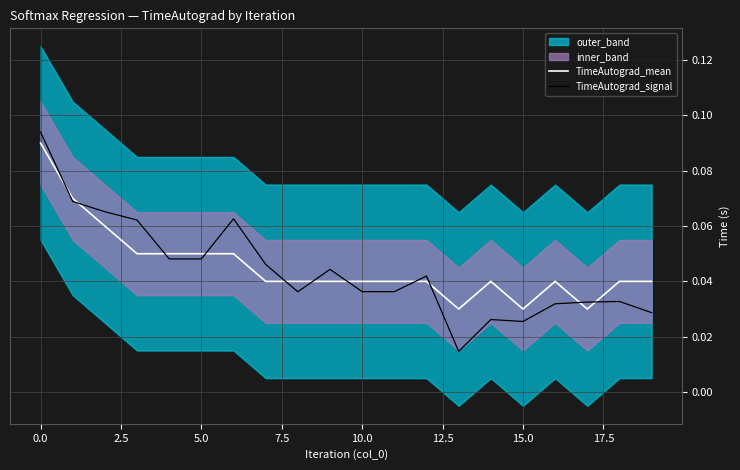

At which label is TimeAutograd_mean closest to 0?

15